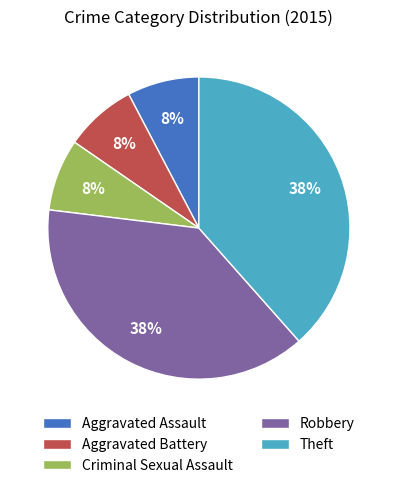

To the nearest percent, what percentage of the pie is Robbery?

38%